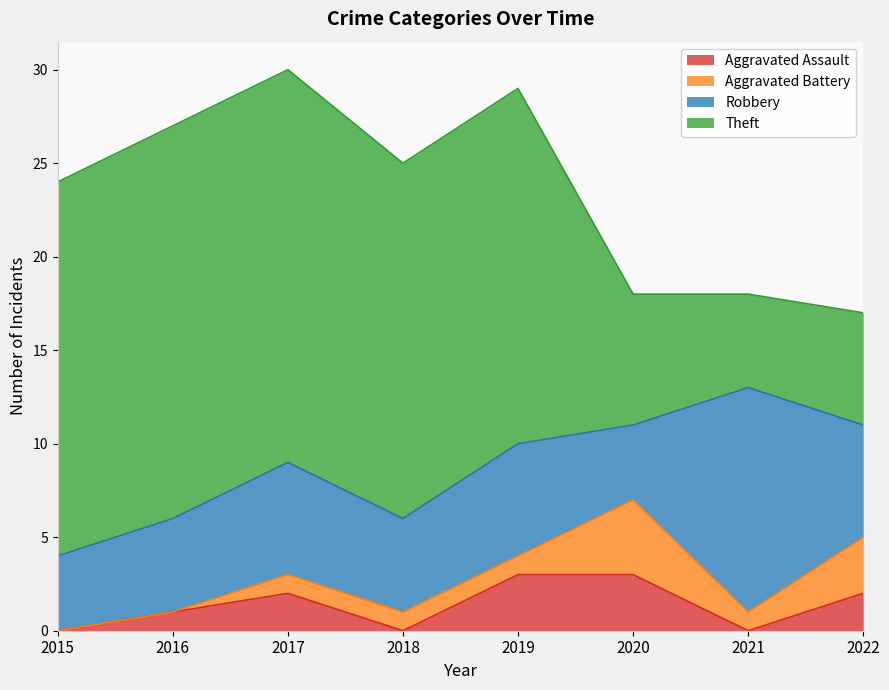

What is the sum of all Robbery values?

48